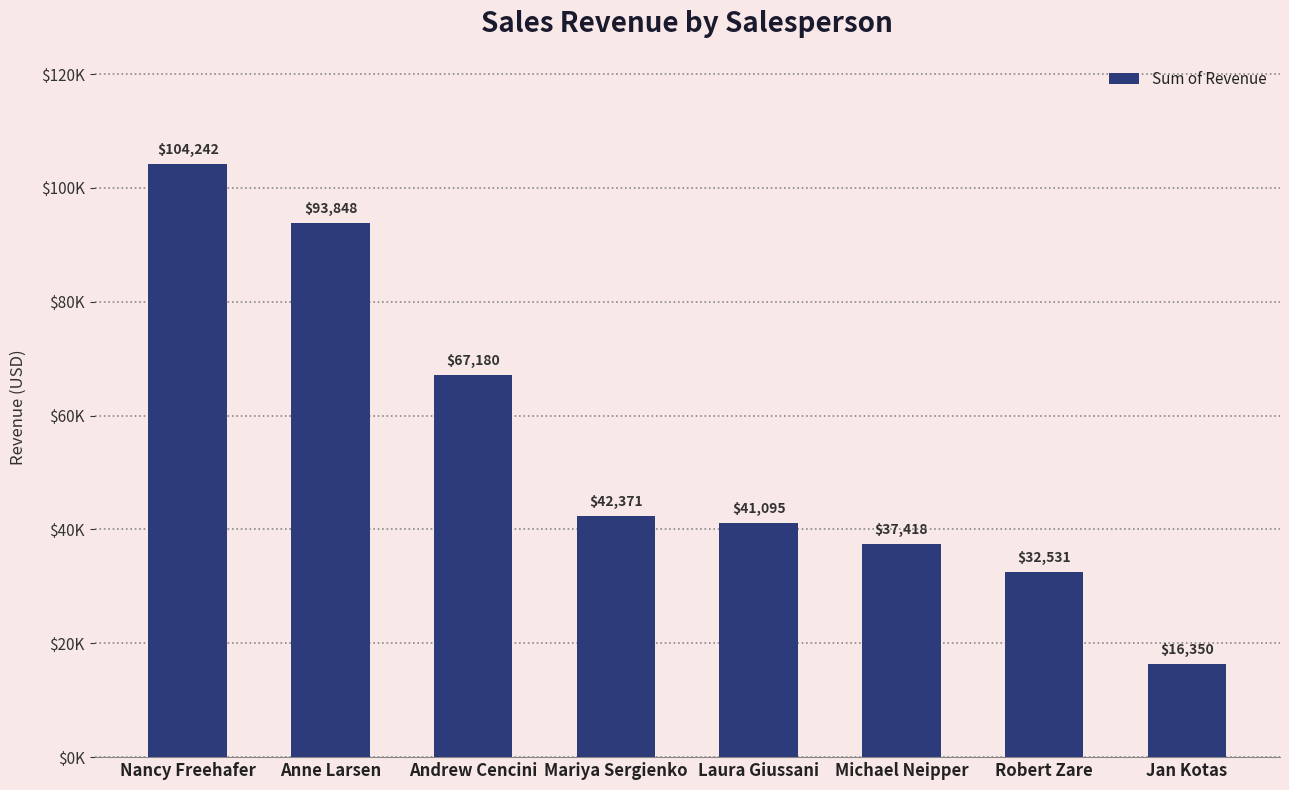

What position from the left is Nancy Freehafer?

1